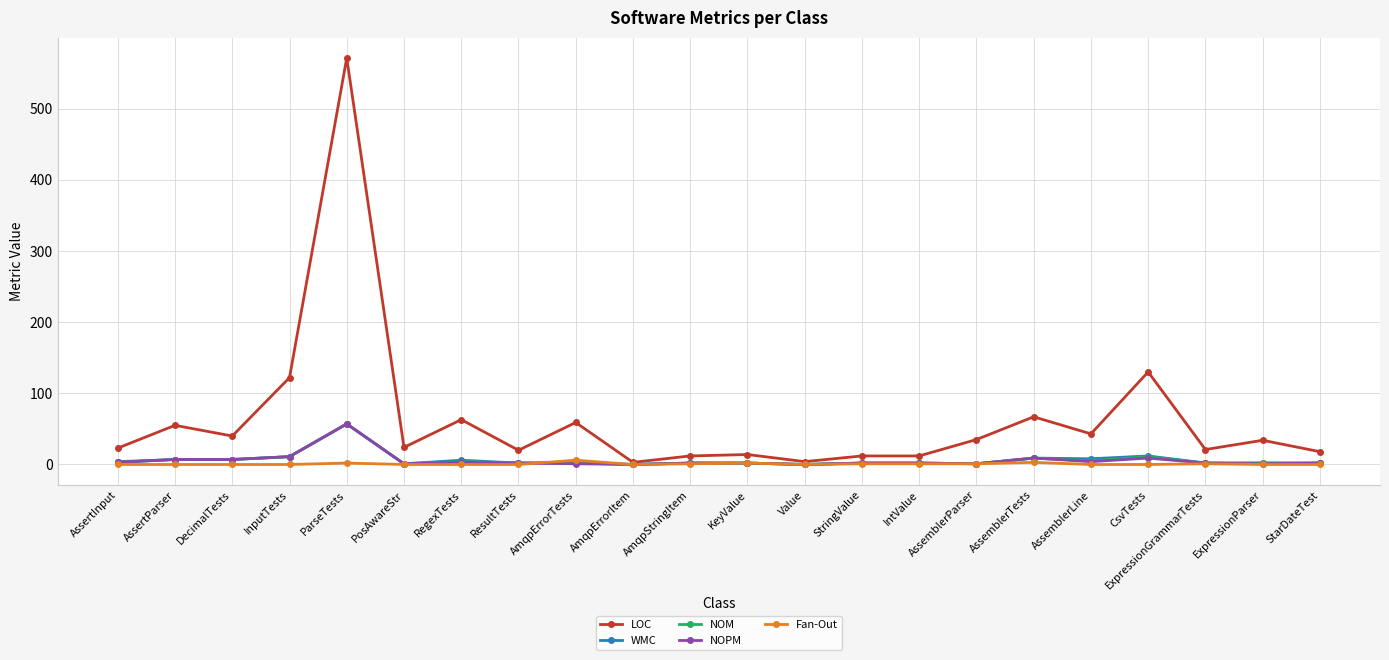

Which series has the largest range (max minus min)?

LOC